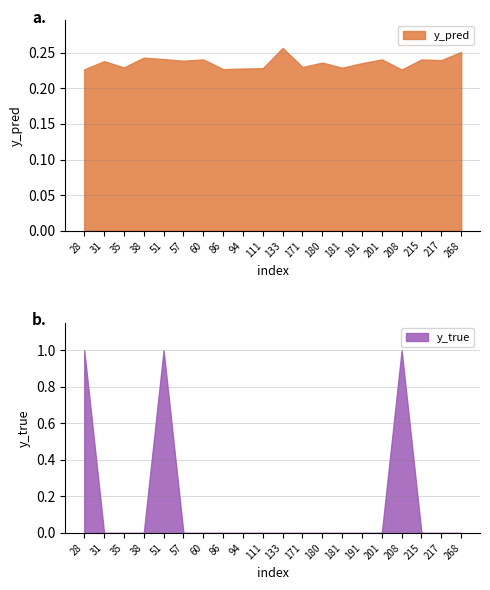

Does the chart have visible grid lines?

Yes